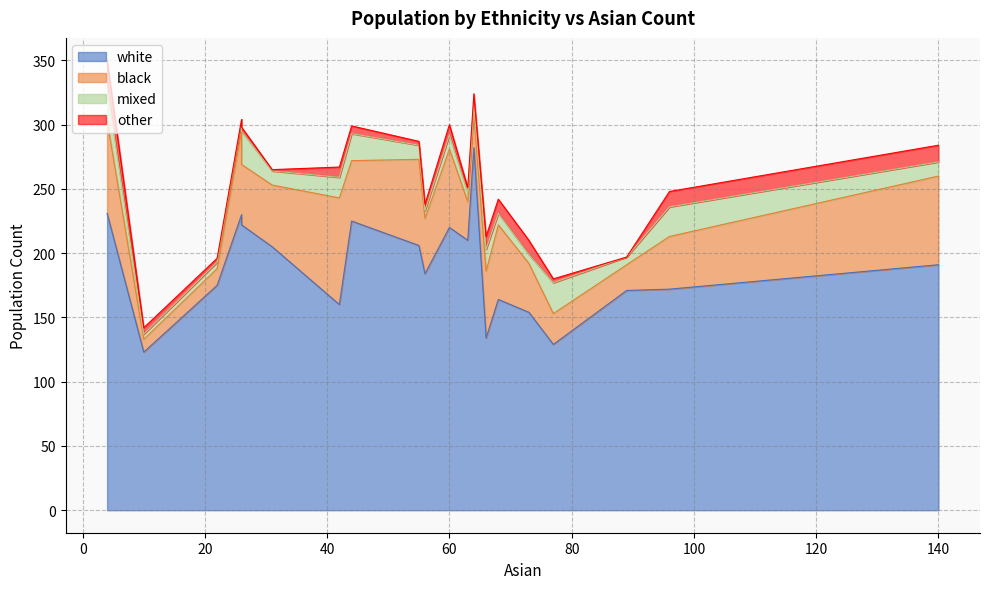

Reading left to right, what are all the values shown in this chart?

white: 63=210	96=172	60=220	31=205	26=230	55=206	4=231	26=222	68=164	89=171	22=175	77=129	56=184	10=123	42=160	64=282	140=191	73=154	44=225	66=134
black: 63=30	96=41	60=61	31=48	26=65	55=67	4=72	26=47	68=58	89=20	22=13	77=24	56=43	10=10	42=83	64=26	140=69	73=38	44=47	66=52
mixed: 63=7	96=23	60=11	31=11	26=9	55=11	4=26	26=26	68=9	89=6	22=5	77=24	56=6	10=4	42=16	64=7	140=11	73=7	44=21	66=17
other: 63=4	96=12	60=8	31=1	26=0	55=3	4=21	26=3	68=11	89=0	22=3	77=3	56=5	10=5	42=8	64=9	140=13	73=11	44=6	66=10